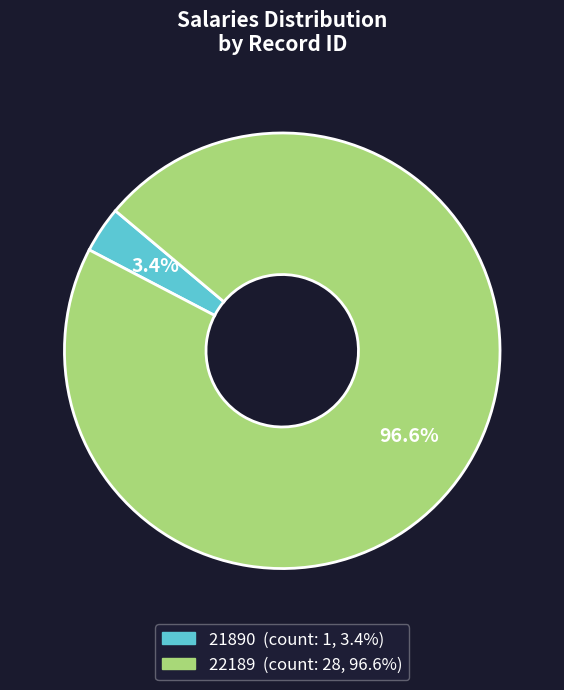

Is 22189 the majority of the pie?

Yes